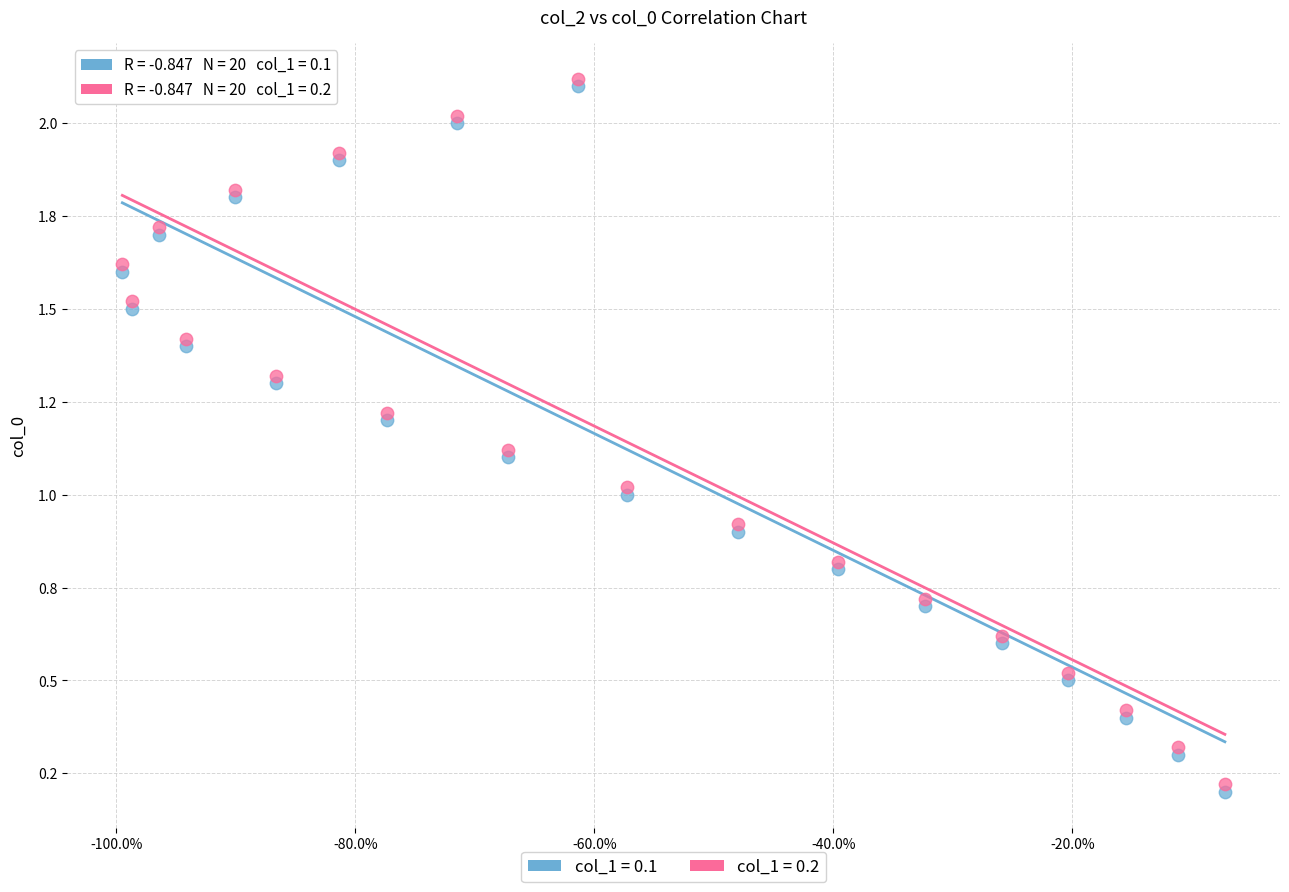

Which series reaches the maximum Y coordinate?

col_1 = 0.2